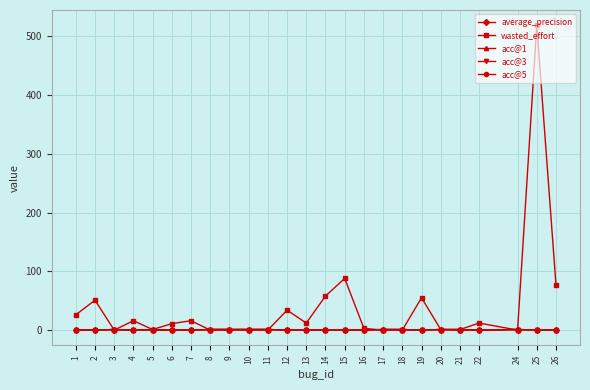

True or false: wasted_effort has more than 0 interior local peaks.

True